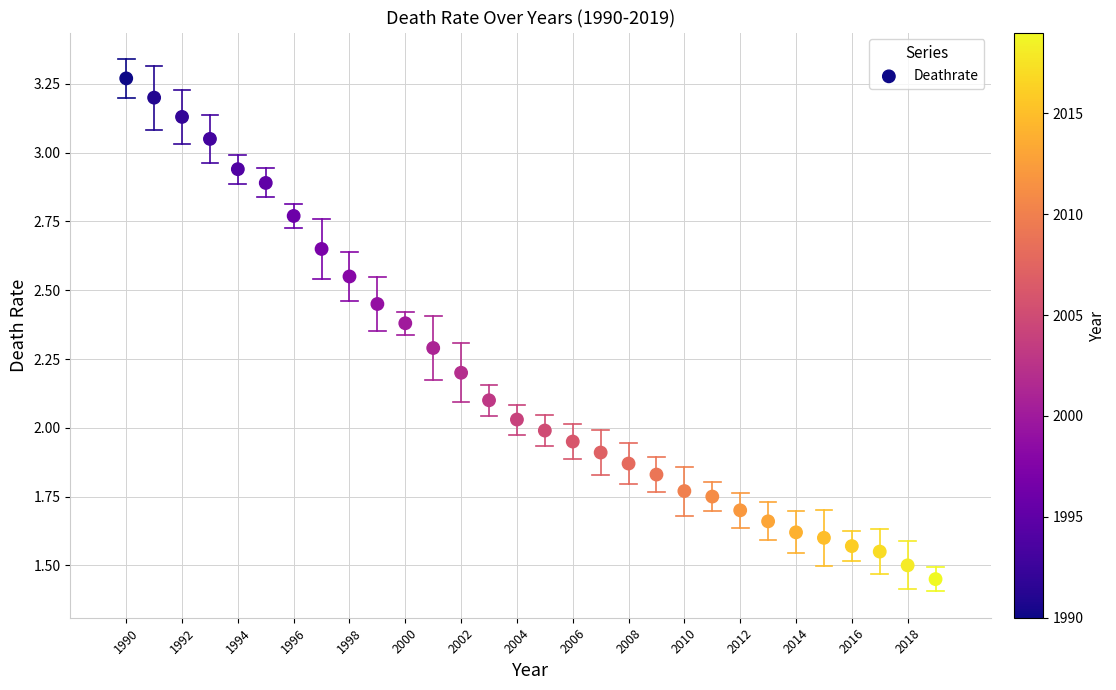

What is the range of X values (max minus min)?

29.0